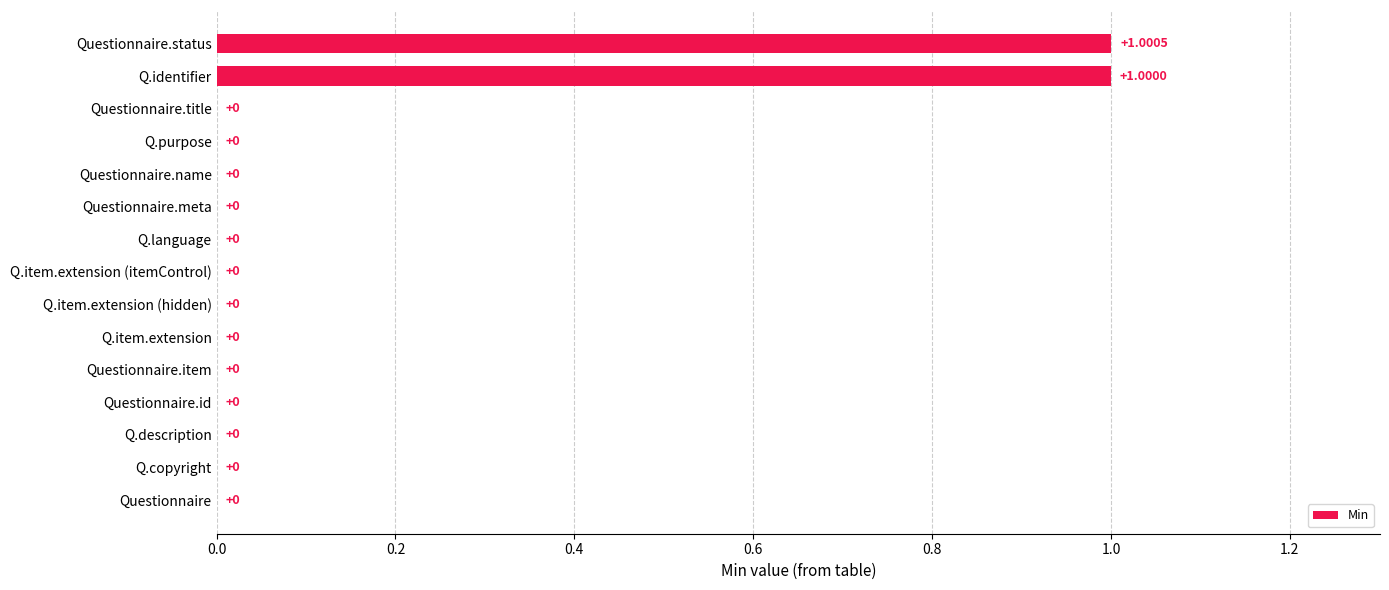

At which category does the chart reach its peak across all series?

Questionnaire.status